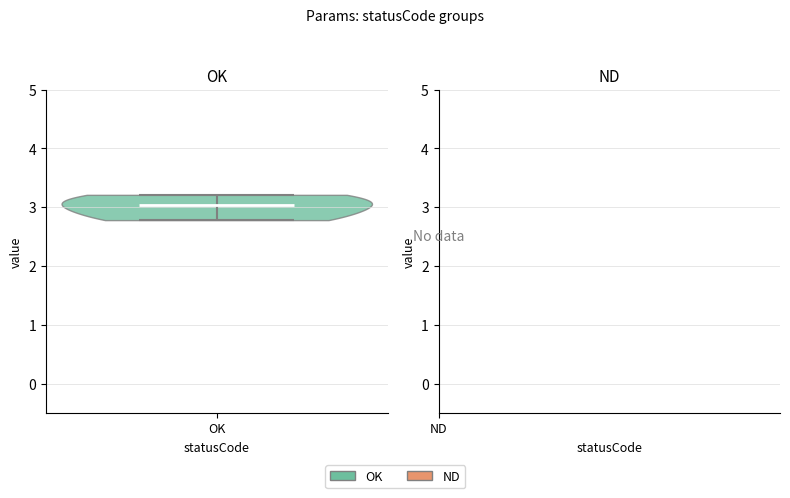

Read this violin plot against the y-axis: where its median line is, and the lowest and highest points the violin reaches. The values are not printed on the chart, so give them approximately, as read against the axis.

median line 3.0, lowest point 2.8, highest point 3.2